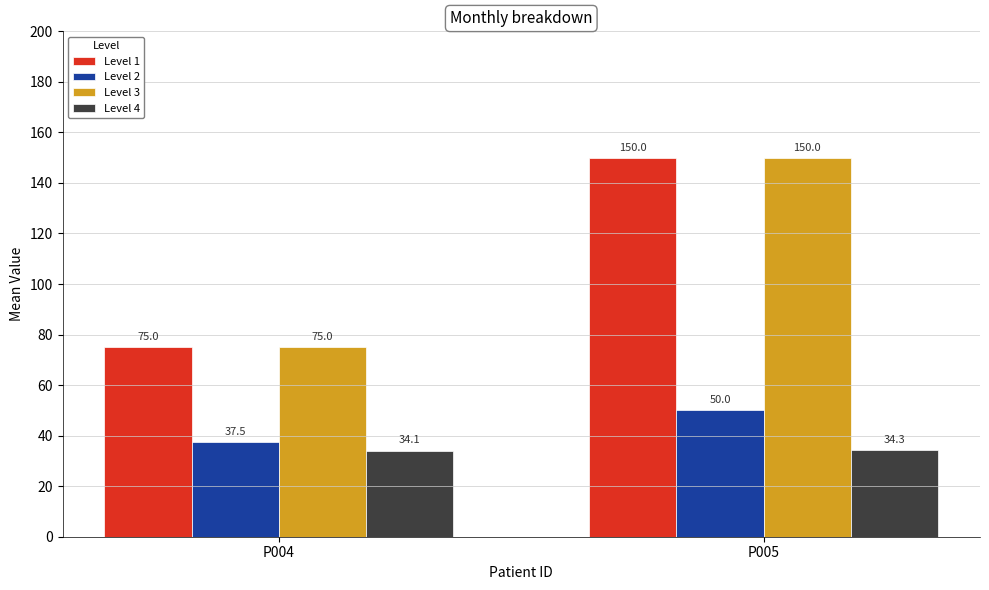

At which category is the sum across all series the highest?

P005